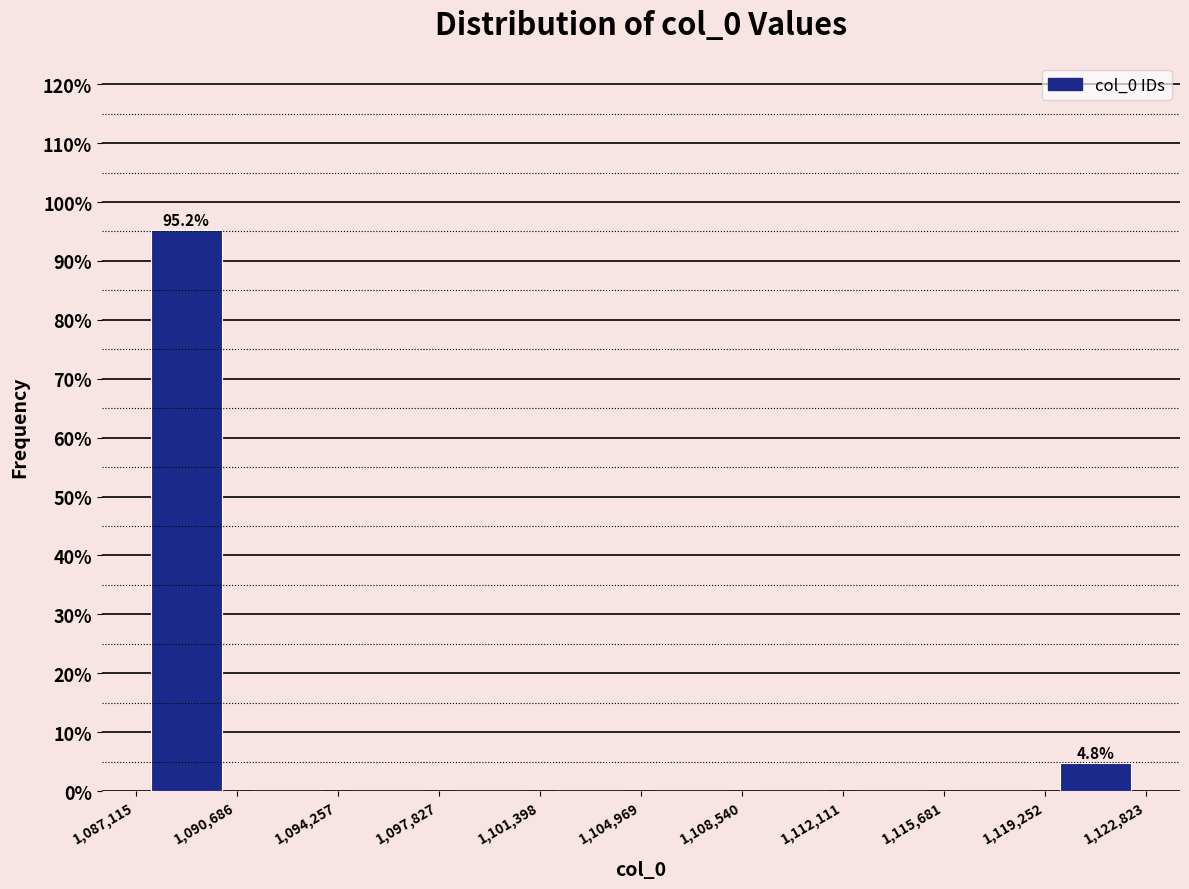

Which range on the x-axis has the tallest bar?

1,087,115 to 1,090,686